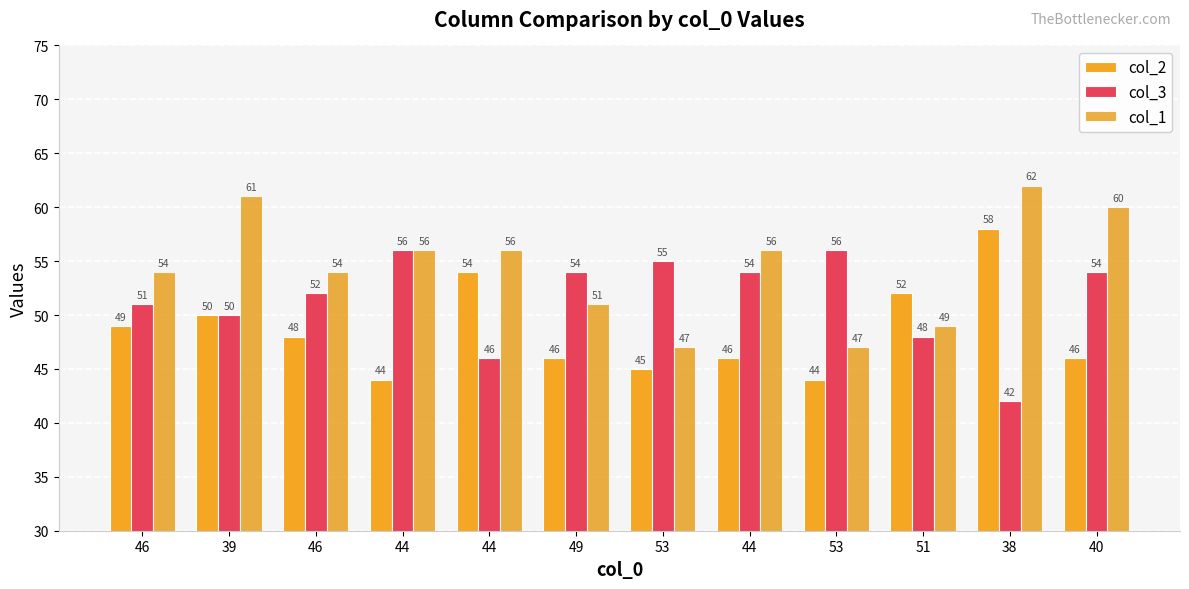

How many distinct data groups are displayed?

3